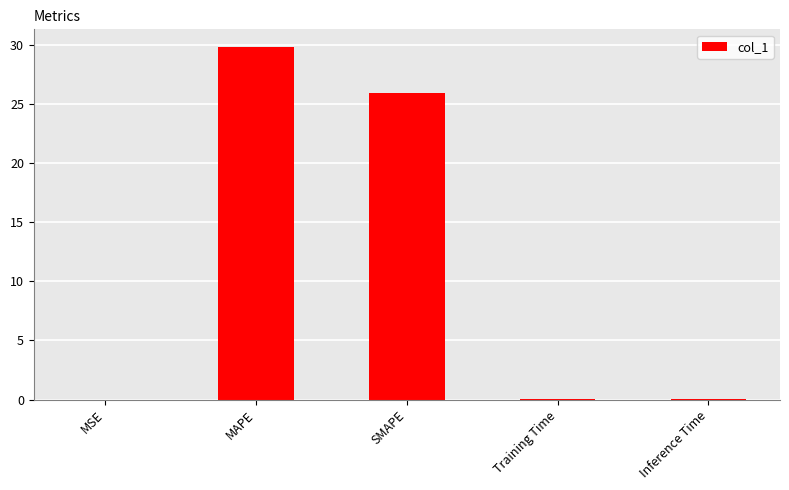

Which category has the highest value across all series?

MAPE